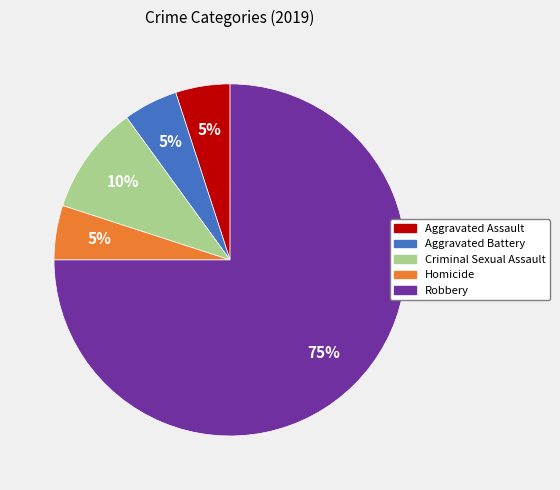

Is the sum of Robbery and Aggravated Battery greater than half?

Yes